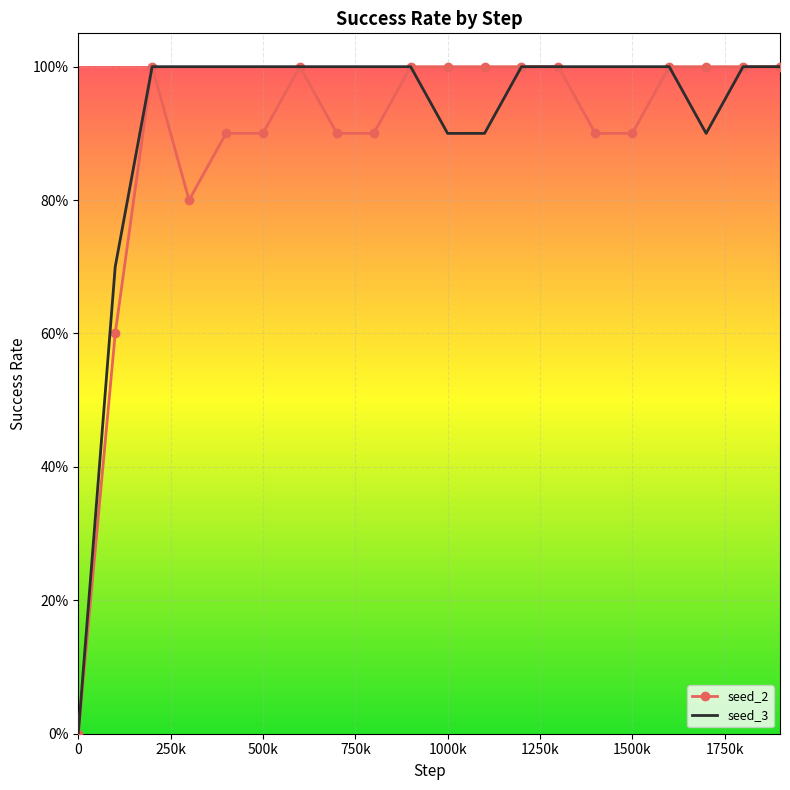

What are all the series names shown in the legend?

seed_2, seed_3